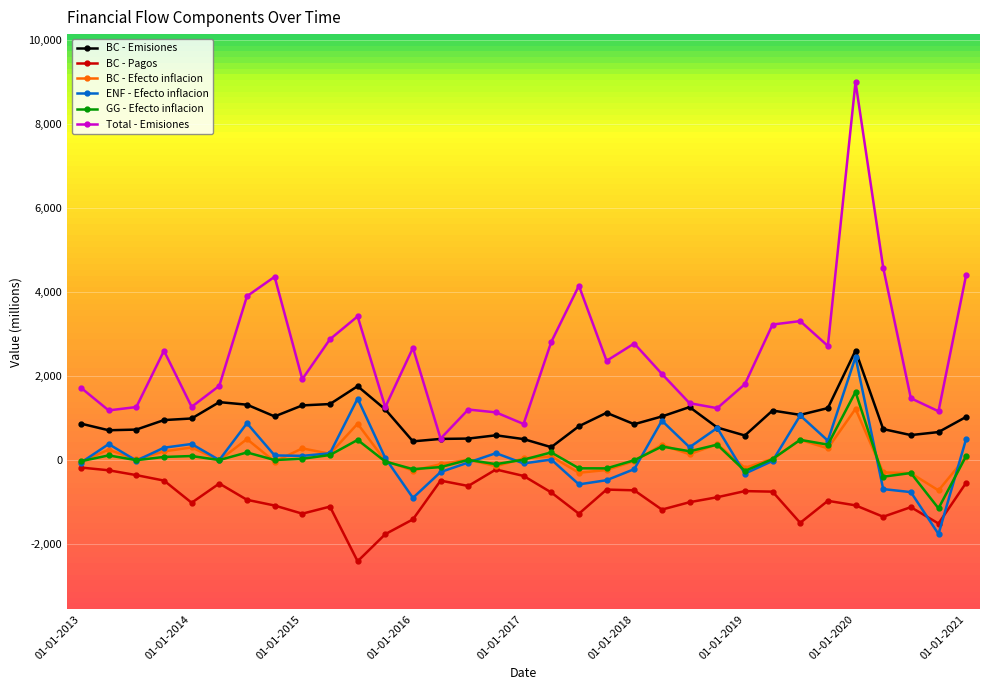

Which series has the largest range (max minus min)?

Total - Emisiones